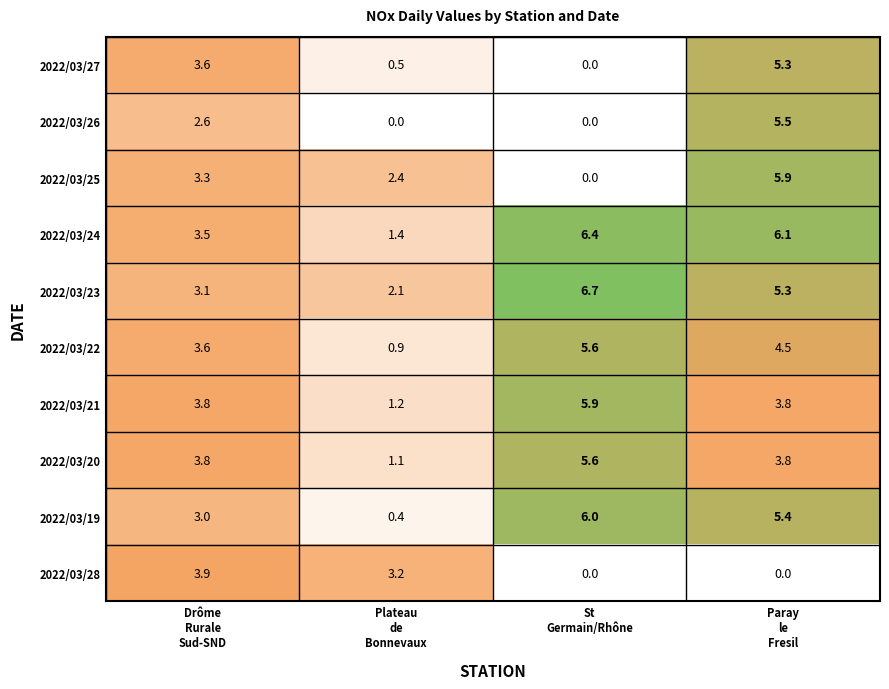

What is the difference between the maximum and second lowest values in the 2022/03/25 series?

3.5